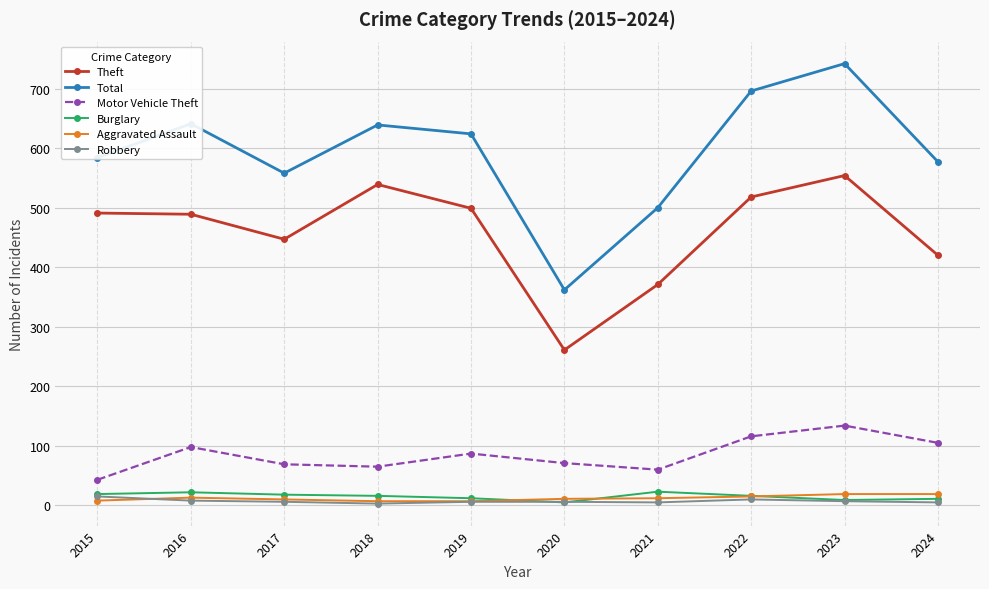

What is the highest value of the Aggravated Assault series?

19